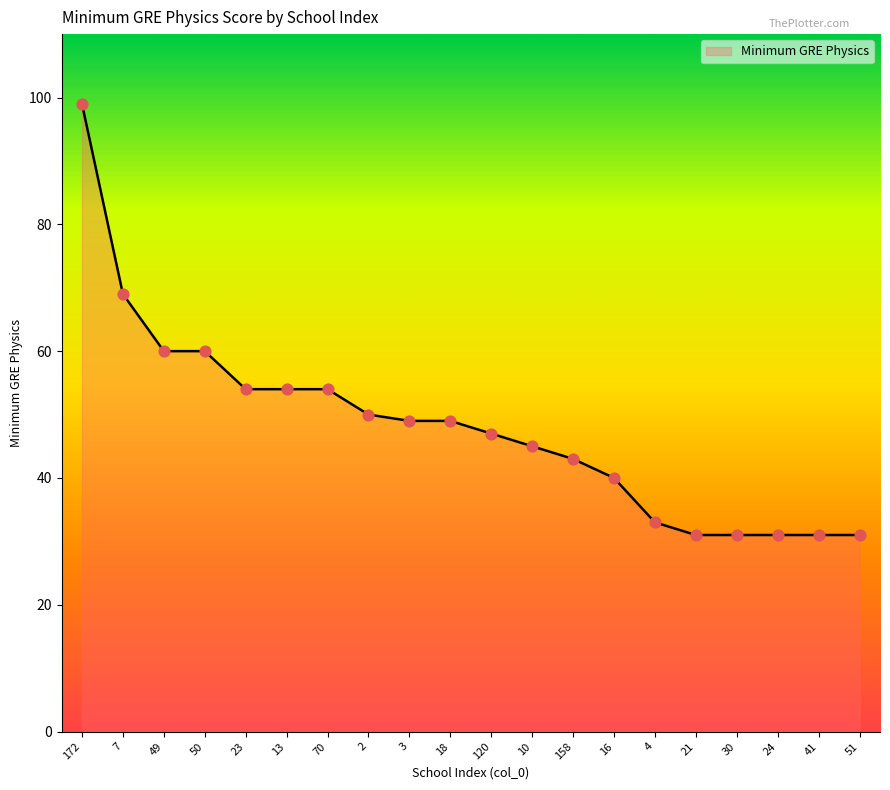

Which has a higher value, 21 or 13?

13